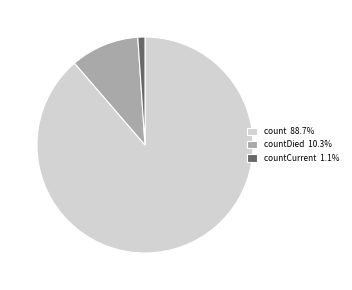

Do count 88.7% and countDied 10.3% together represent more than half of the pie?

Yes